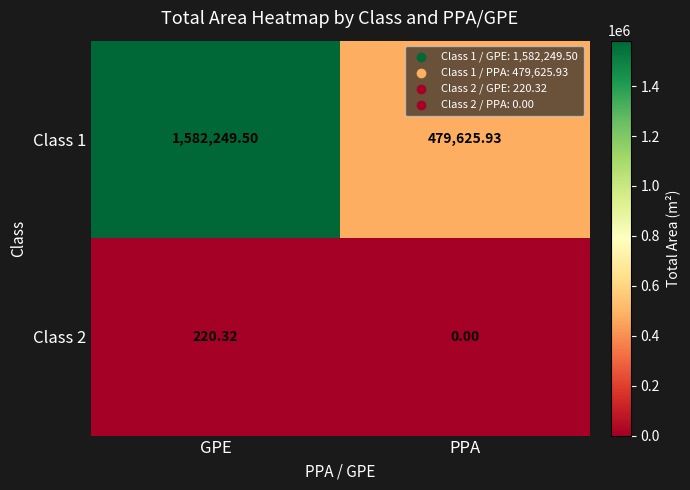

At which label is Class 1 closest to 1030937?

PPA